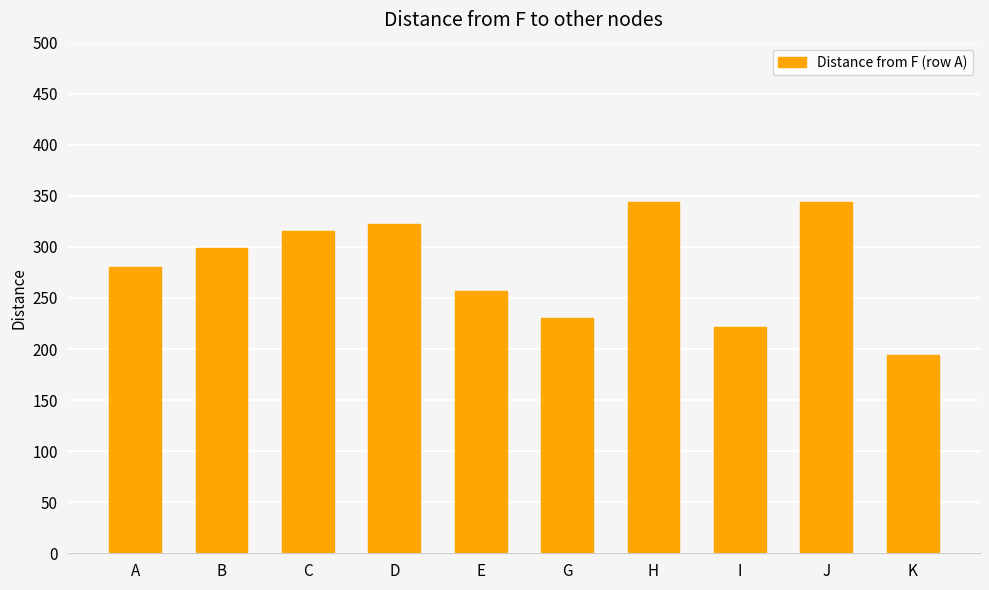

Which label corresponds to the smallest value in the chart?

K